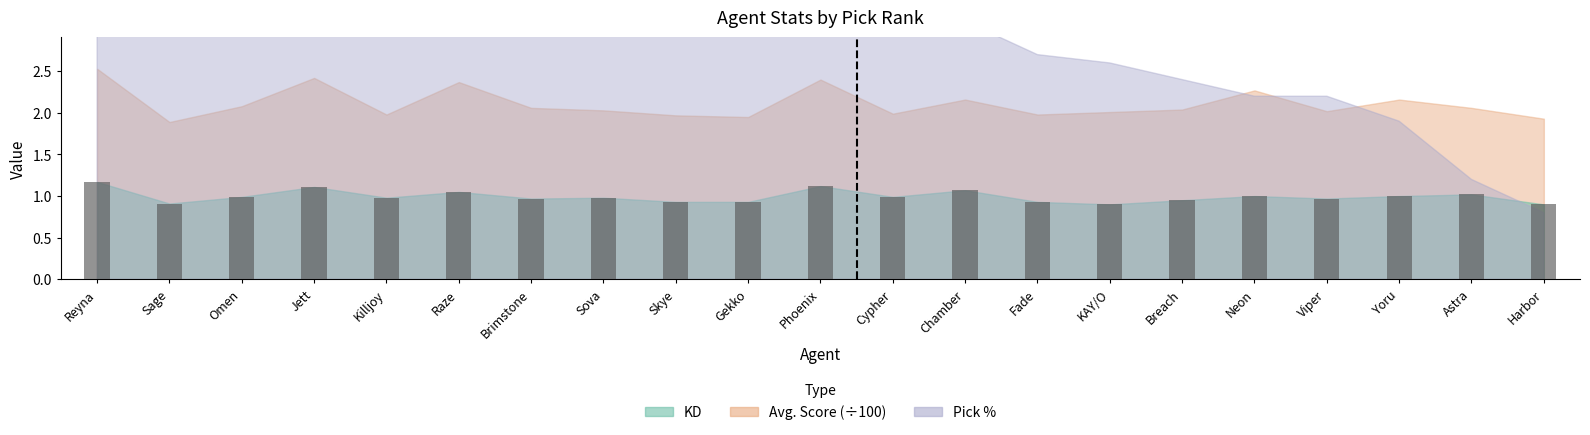

What is the sum of all values?

20.9